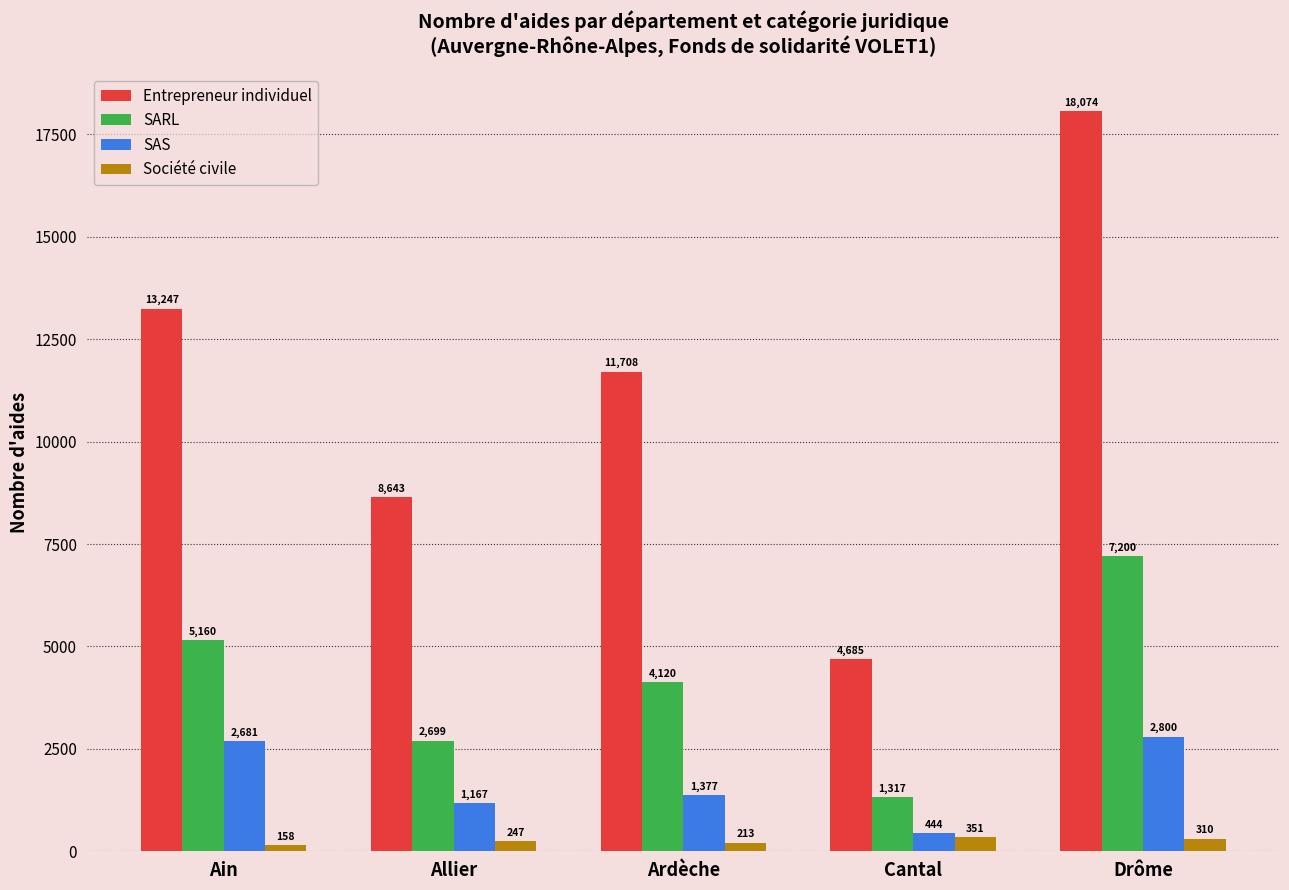

What is the difference between the Entrepreneur individuel values at Drôme and Ardèche?

6366